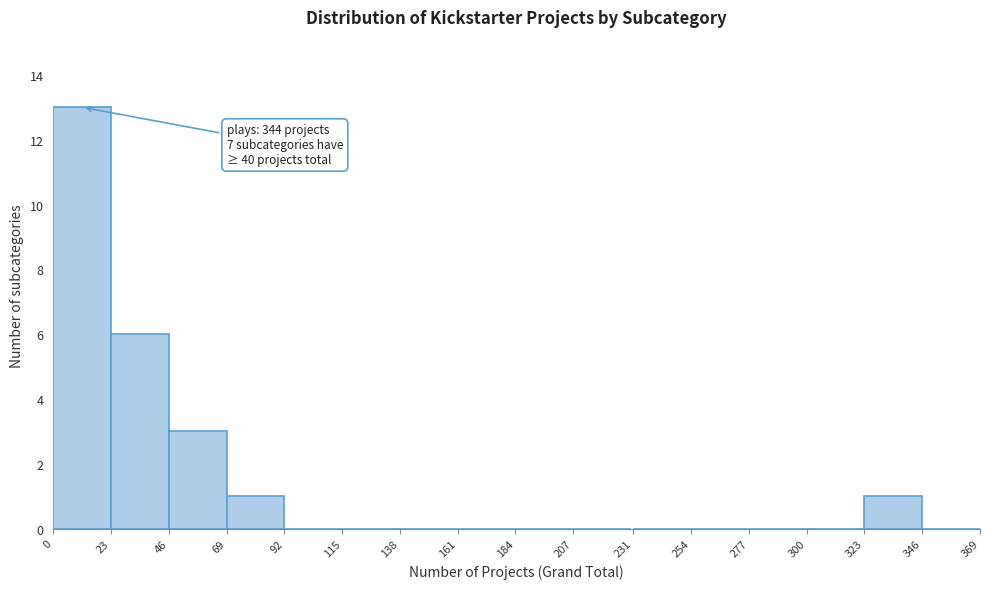

Over which range of the x-axis is the bar tallest?

0 to 23